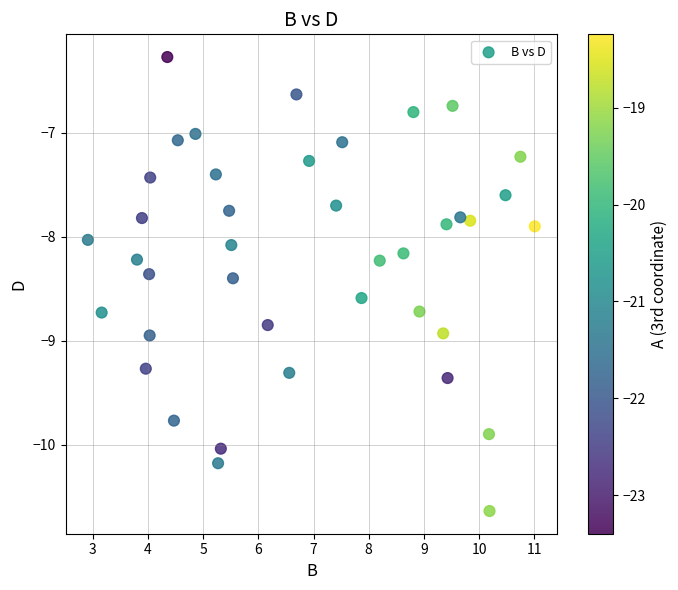

What is the range of Y values (max minus min)?

4.4